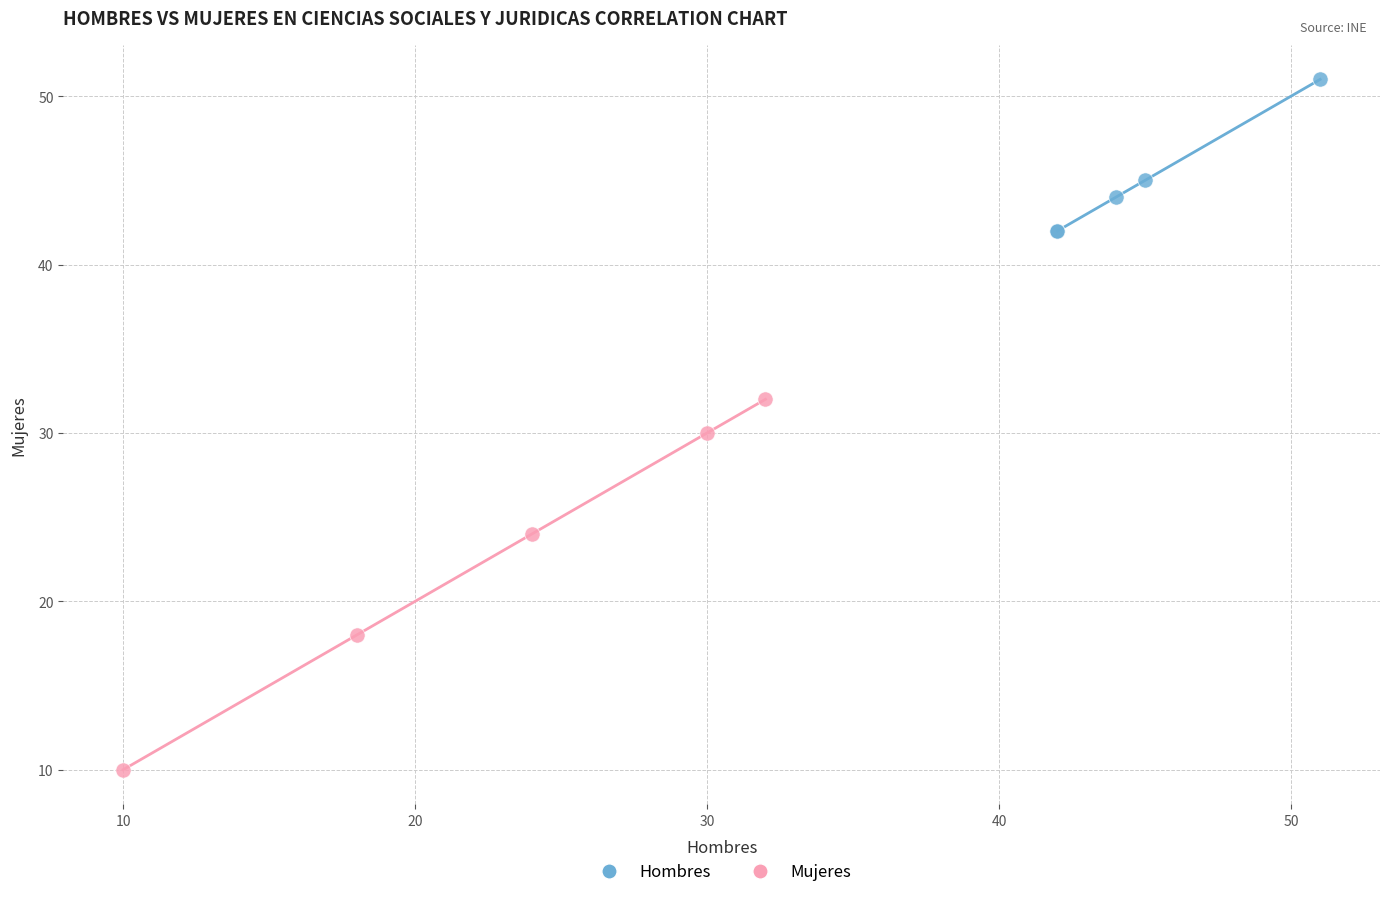

Which series has the widest spread of Y values?

Mujeres